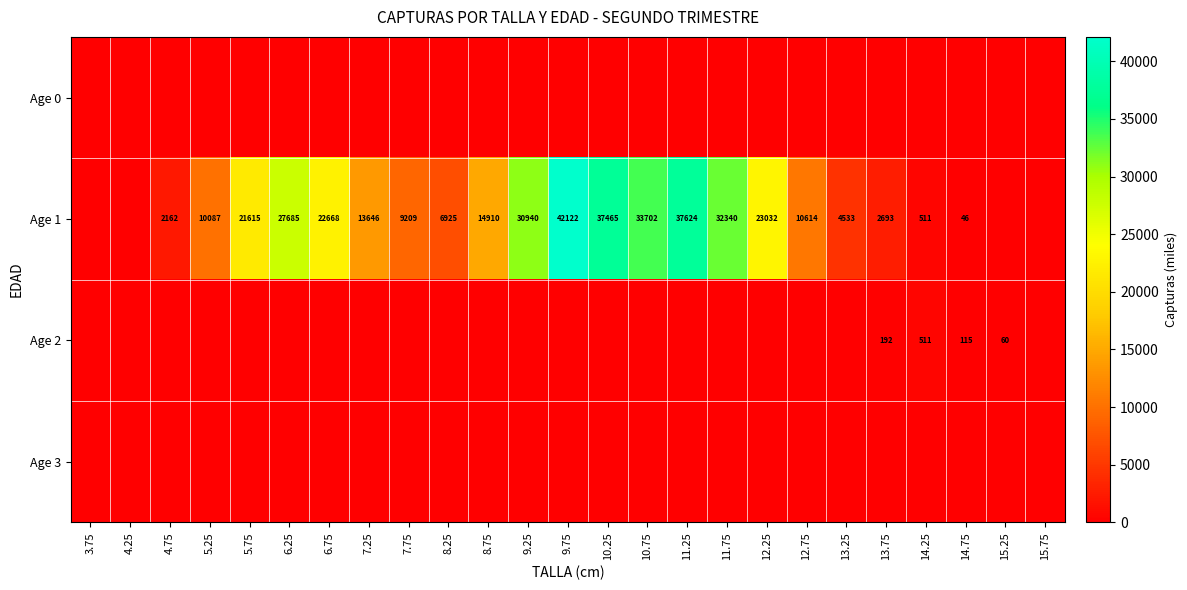

True or false: Age 2 has a value of 341.3 at 13.75.

False